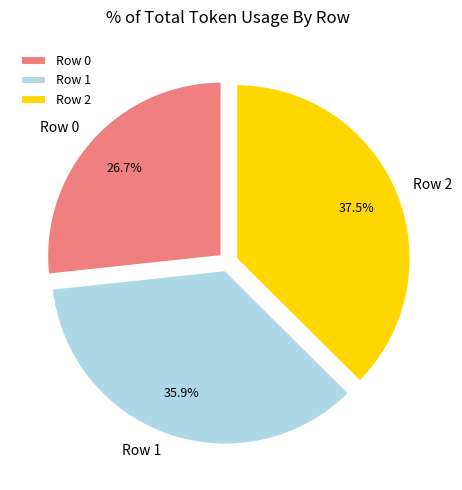

Does any single category account for the majority?

No